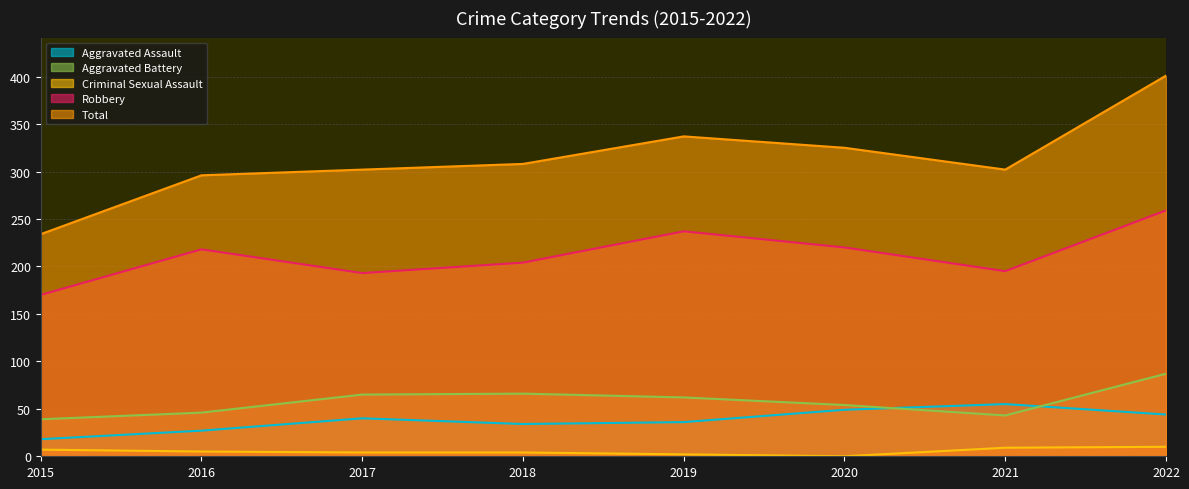

True or false: Aggravated Battery and Robbery intersect in this chart.

False